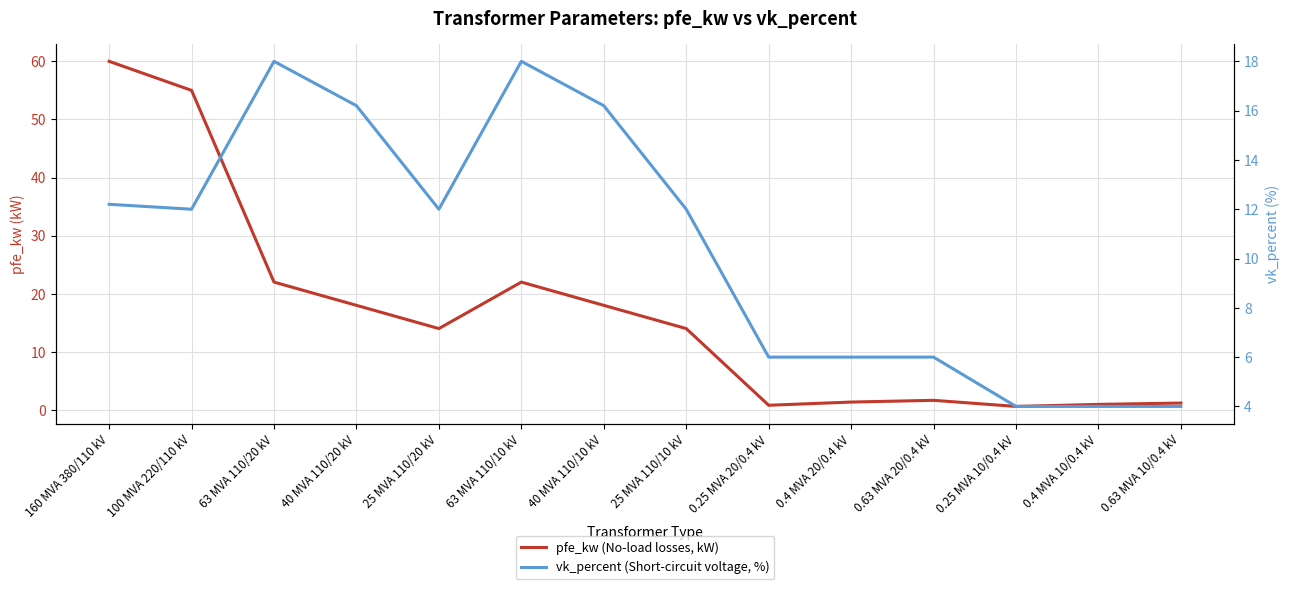

What is the difference between the vk_percent (Short-circuit voltage, %) values at 0.25 MVA 10/0.4 kV and 63 MVA 110/20 kV?

14.0